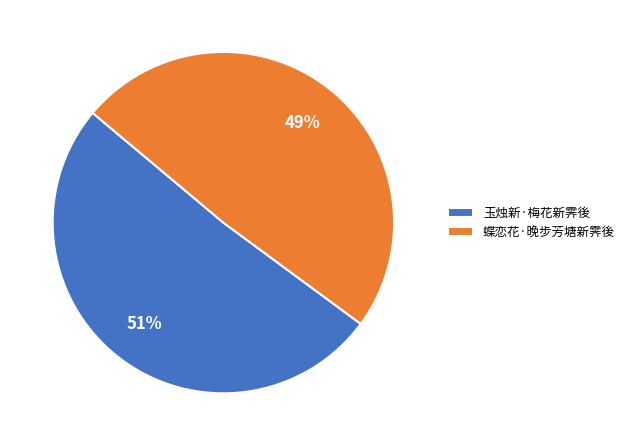

Between 蝶恋花·晚步芳塘新霁後 and 玉烛新·梅花新霁後, which is larger?

玉烛新·梅花新霁後